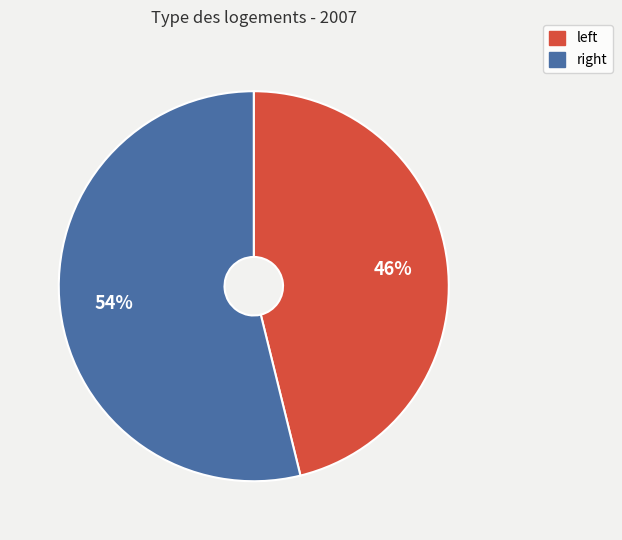

How many segments does this pie chart have?

2